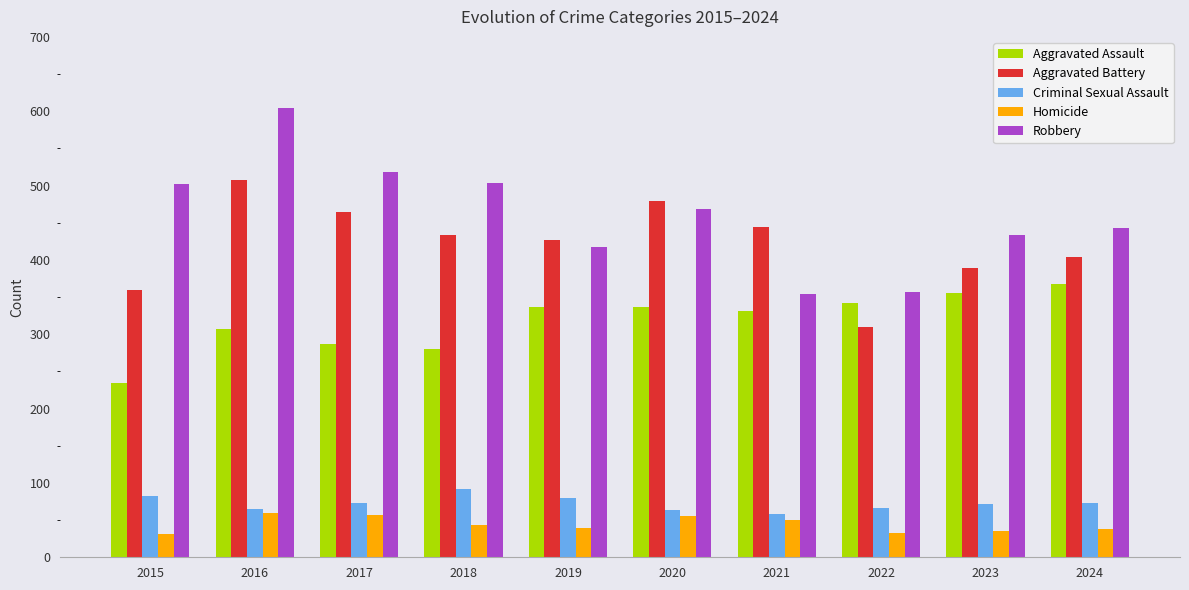

Is the value of Homicide at 2015 greater than the value of Aggravated Battery at 2017?

No